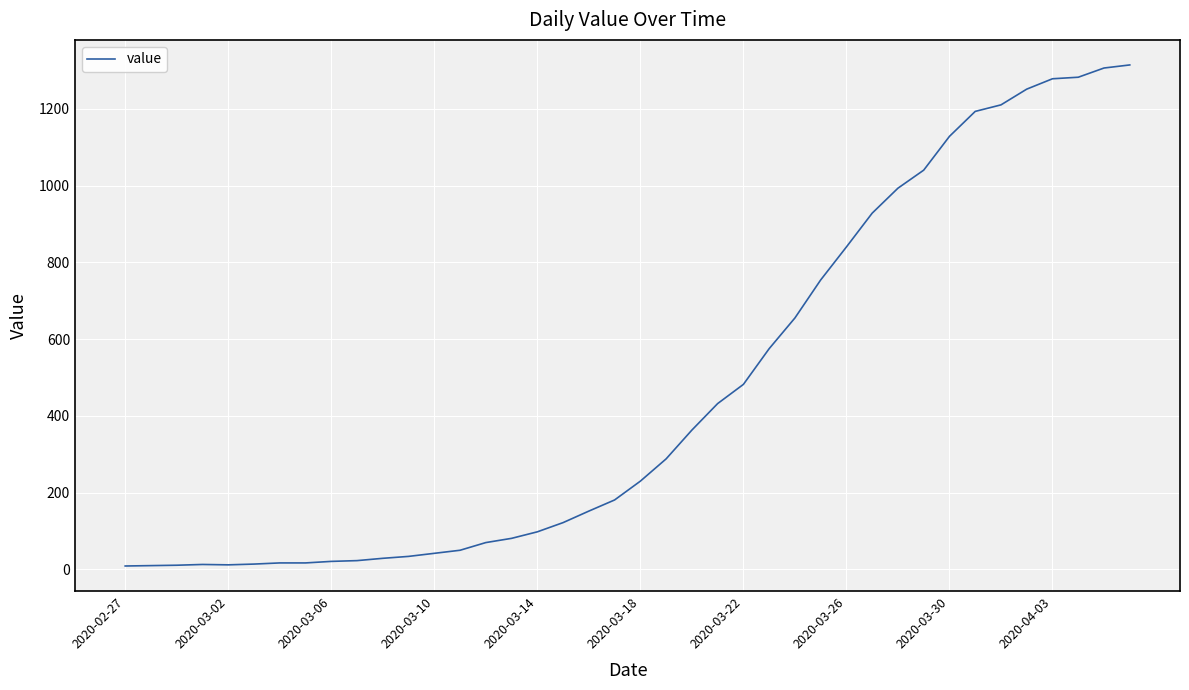

What is the greatest value displayed?

1314